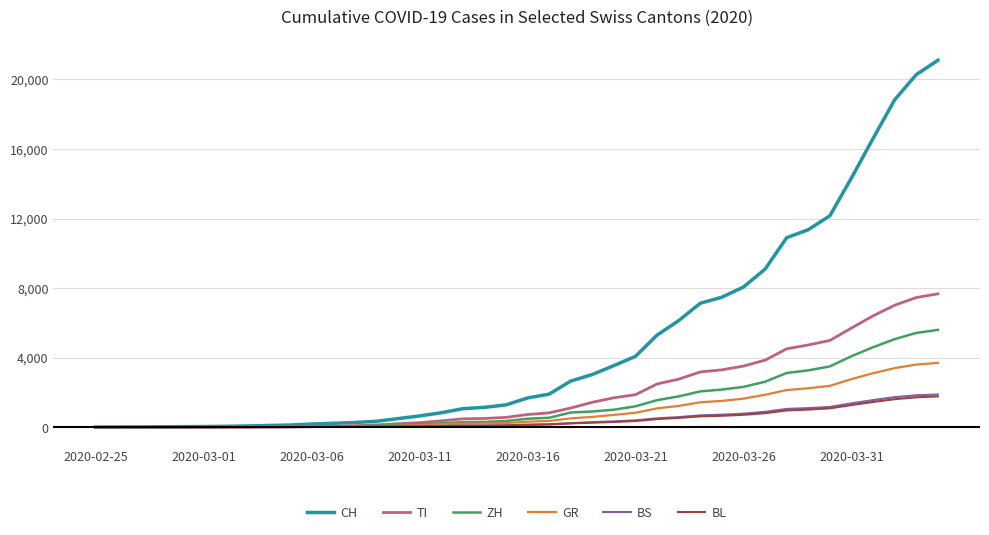

What is the difference between the maximum and minimum values in the BL series?

1771